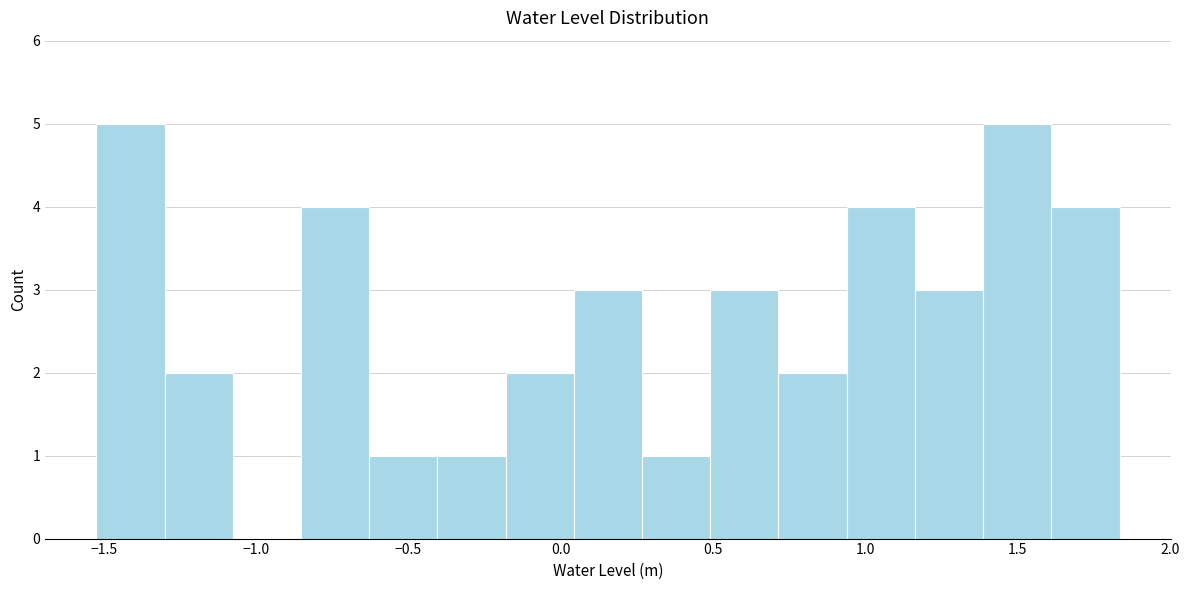

Reading left to right, transcribe this chart: for each bar, give the range it covers on the x-axis and its height. Neither the bar edges nor the heights are printed on the chart, so give them approximately, as read against the axes.

-1.50 to -1.30: 5
-1.30 to -1.10: 2
-1.10 to -0.85: 0
-0.85 to -0.65: 4
-0.65 to -0.40: 1
-0.40 to -0.20: 1
-0.20 to 0.05: 2
0.05 to 0.25: 3
0.25 to 0.50: 1
0.50 to 0.70: 3
0.70 to 0.95: 2
0.95 to 1.15: 4
1.15 to 1.40: 3
1.40 to 1.60: 5
1.60 to 1.85: 4